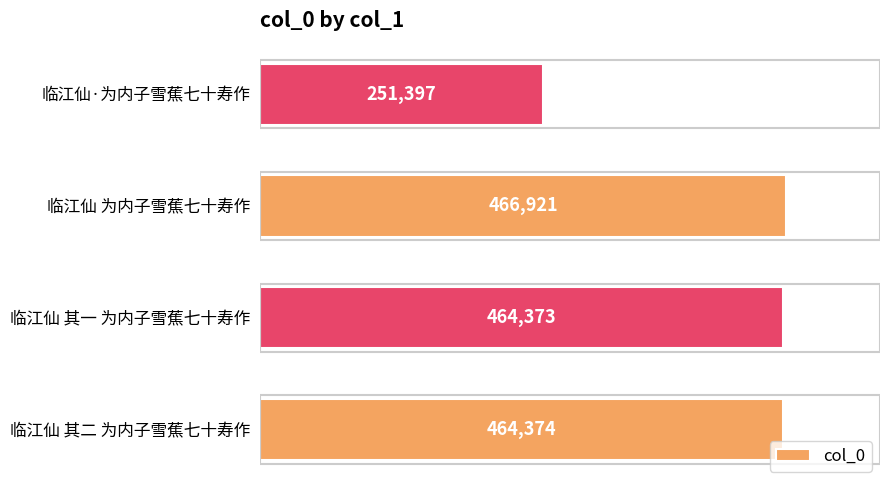

What is the difference between the values at 临江仙·为内子雪蕉七十寿作 and 临江仙 为内子雪蕉七十寿作?

215524